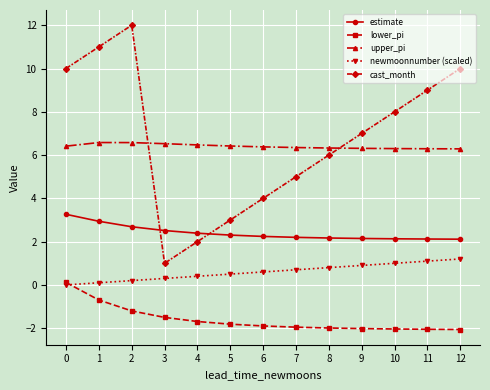

Is the value of estimate at 6 greater than the value of cast_month at 4?

Yes